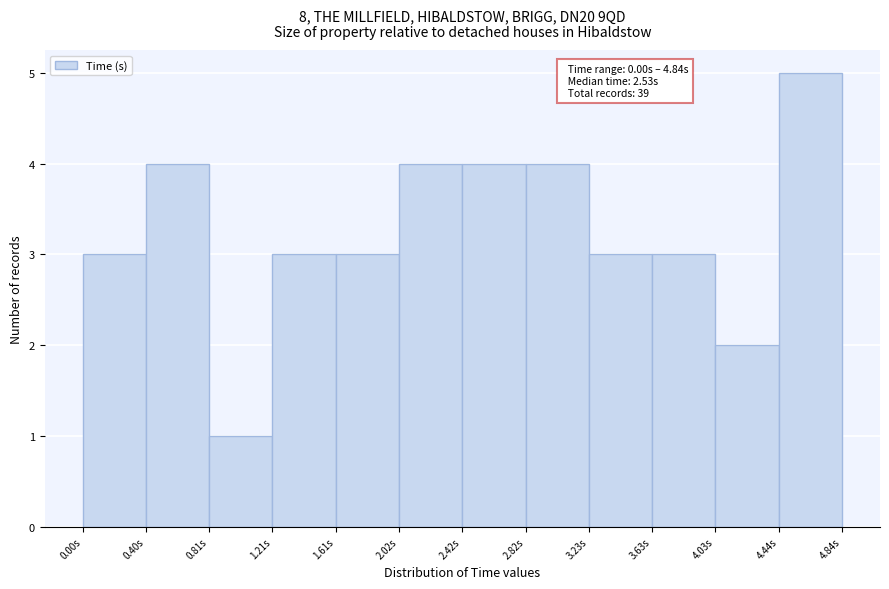

Which range on the x-axis has the tallest bar?

4.45 to 4.85